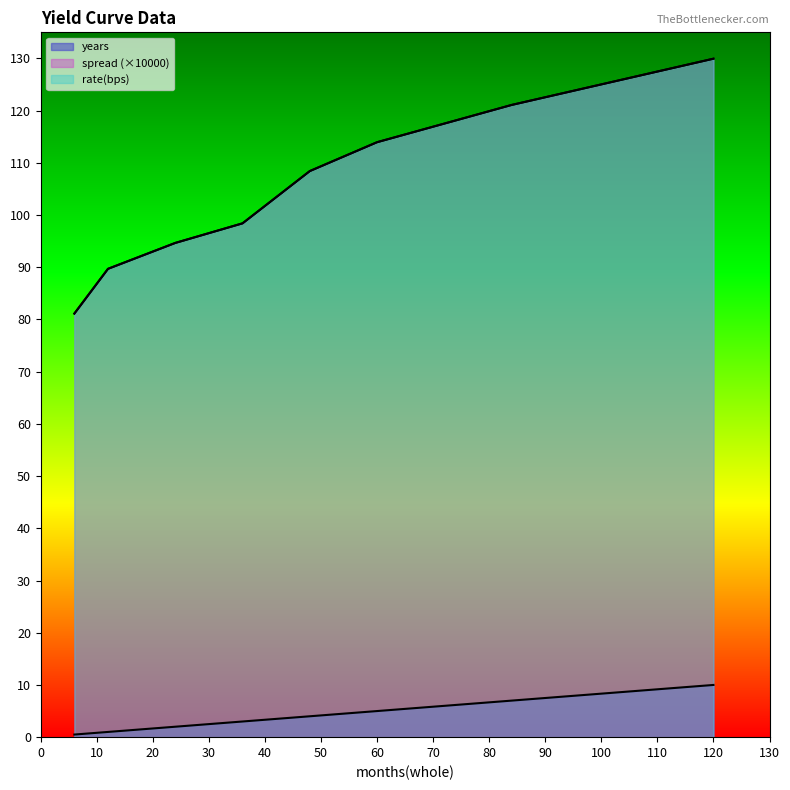

How many categories are shown in the chart?

8